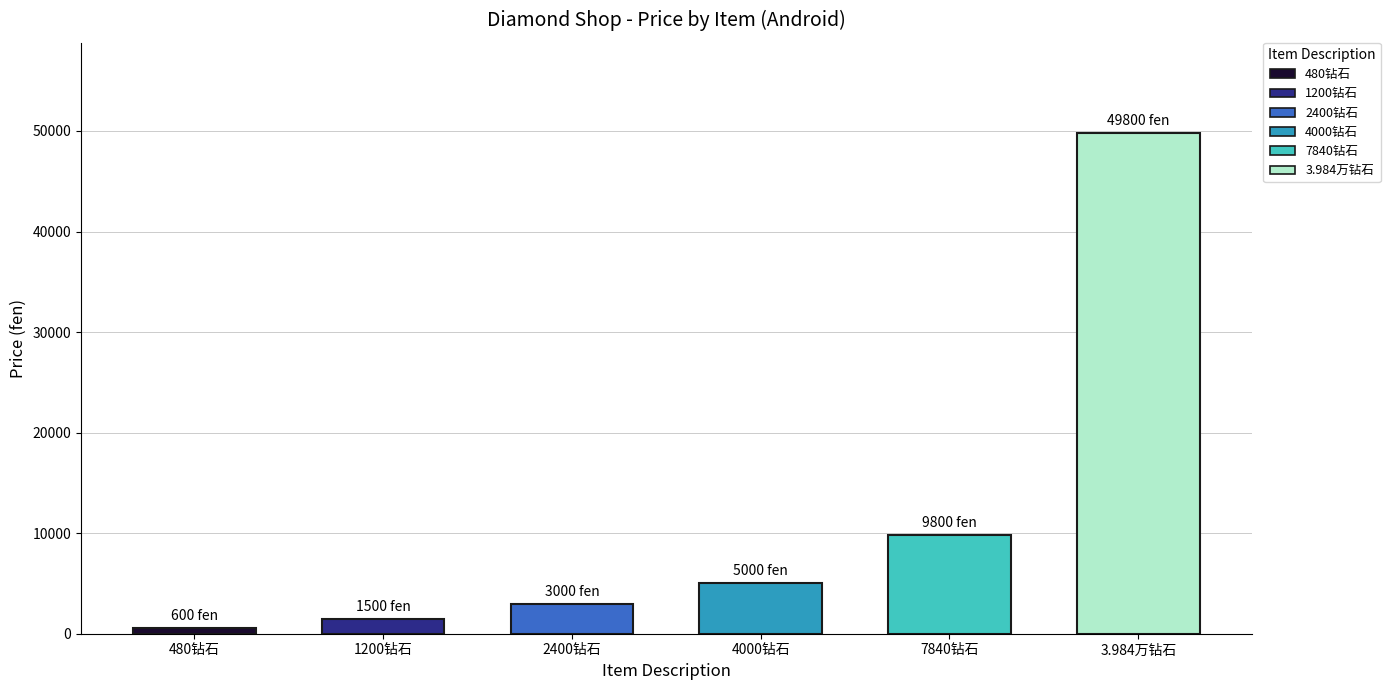

Reading left to right, what are all the values shown in this chart?

600	1500	3000	5000	9800	49800